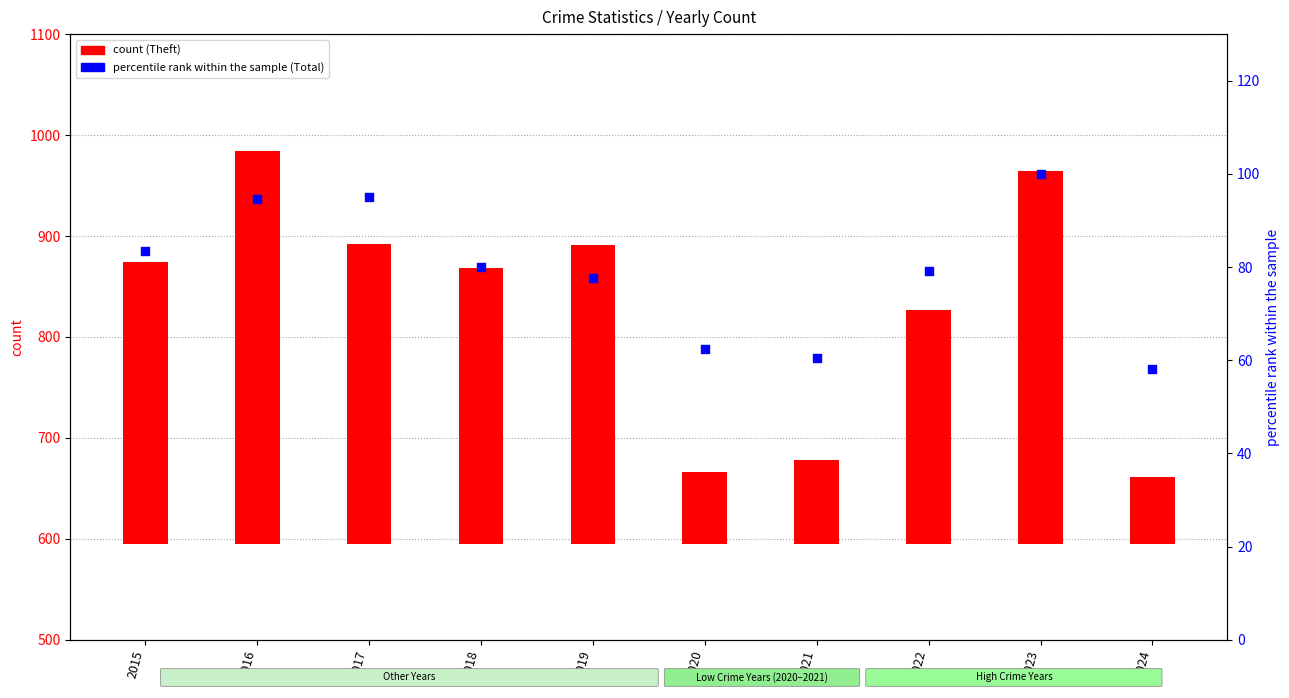

Which series has the largest total across all categories?

Theft